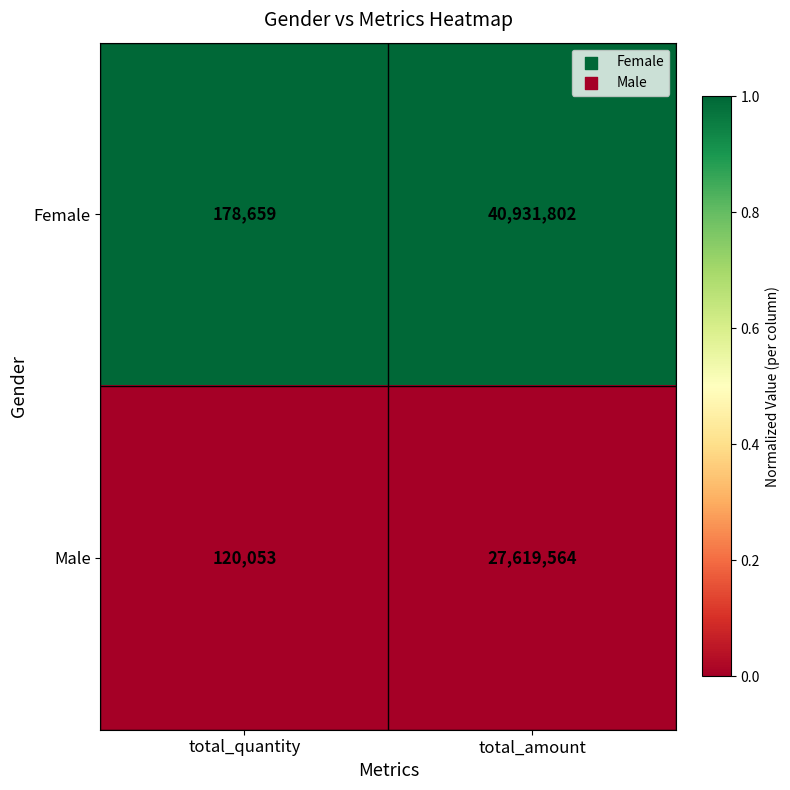

Is it true that Female equals 40931802 at total_amount?

True